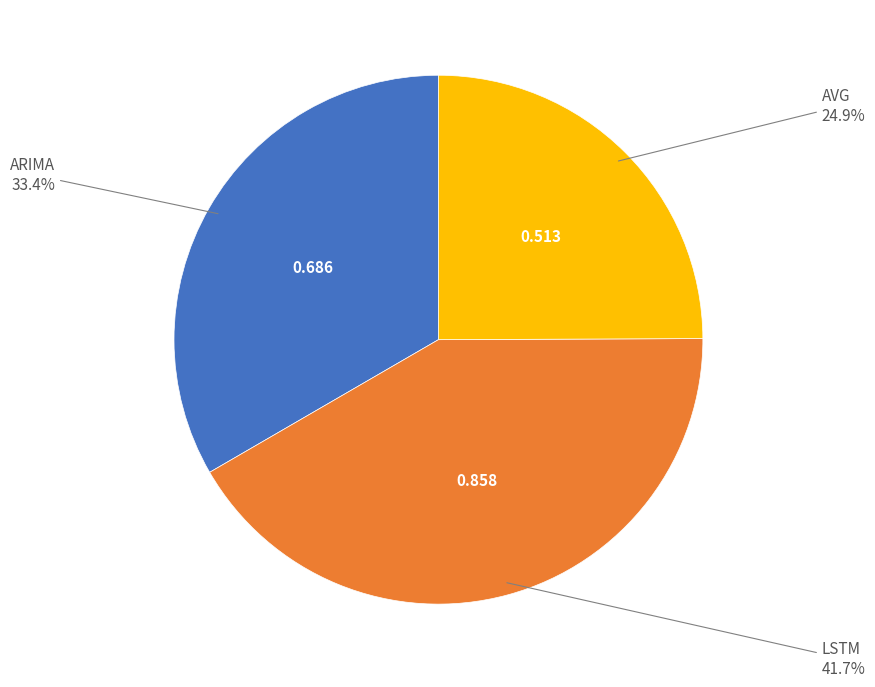

Is there a majority slice in this chart?

No